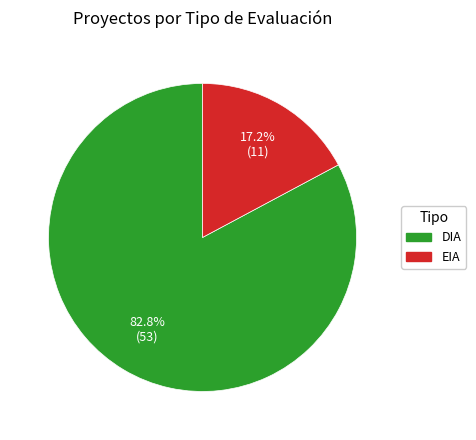

True or false: EIA accounts for 17% of the total.

True